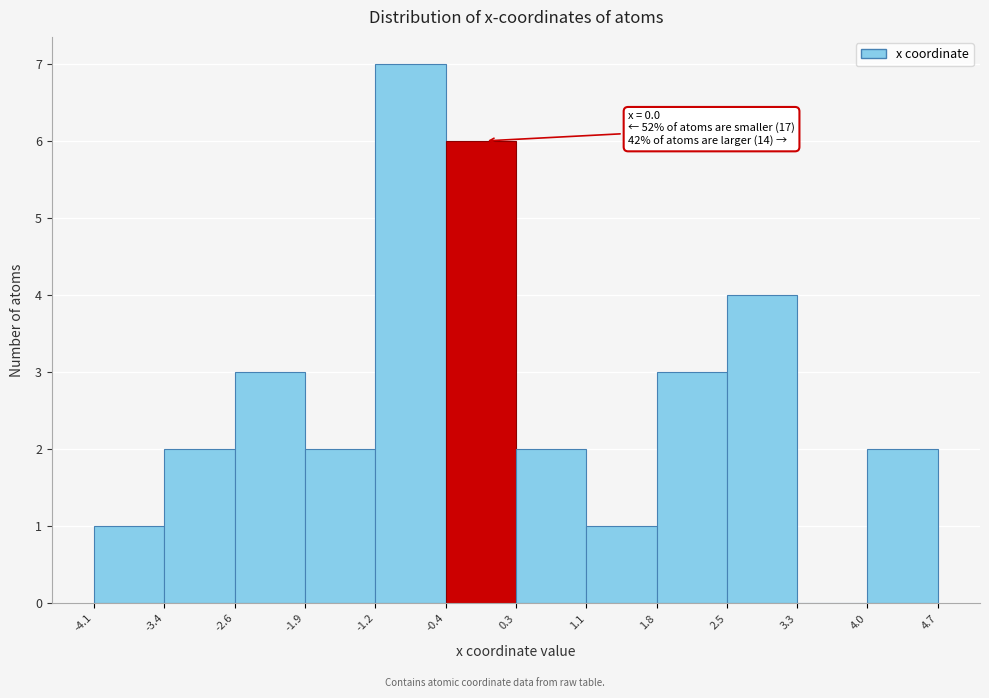

Over which range of the x-axis is the bar tallest?

-1.2 to -0.4